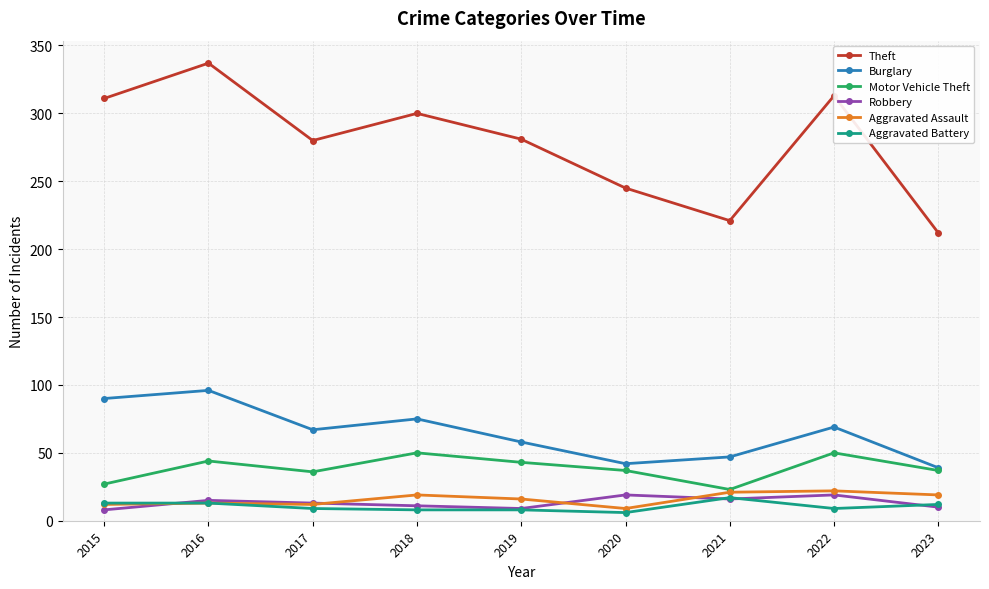

What are all the series names shown in the legend?

Theft, Burglary, Motor Vehicle Theft, Robbery, Aggravated Assault, Aggravated Battery